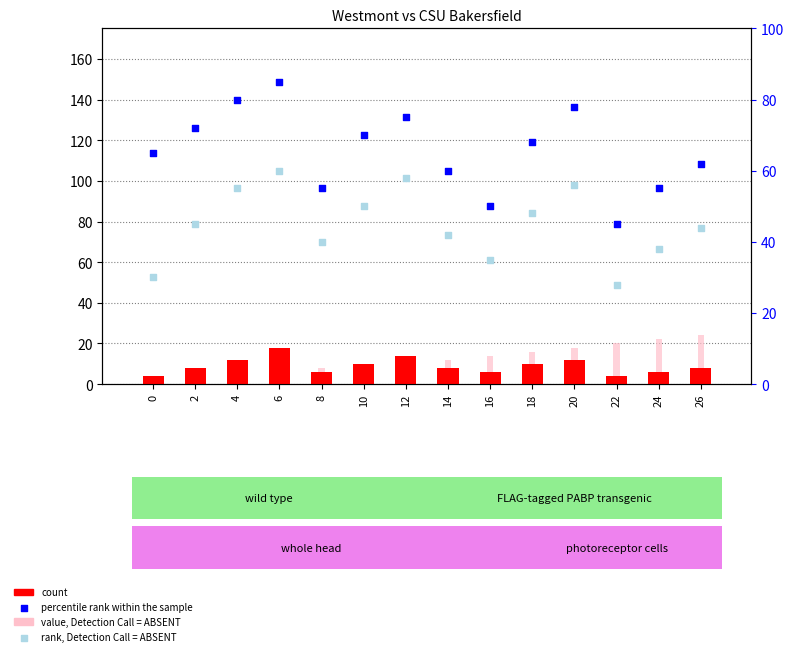

Is the value of rank, Detection Call = ABSENT at 6 greater than the value of percentile rank within the sample at 12?

No